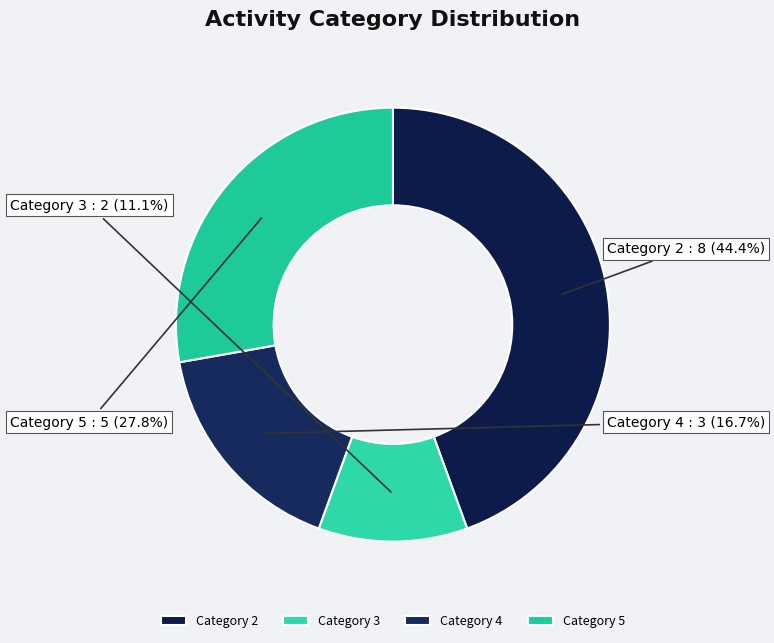

Rank the categories by value from highest to lowest.

Category 2, Category 5, Category 4, Category 3